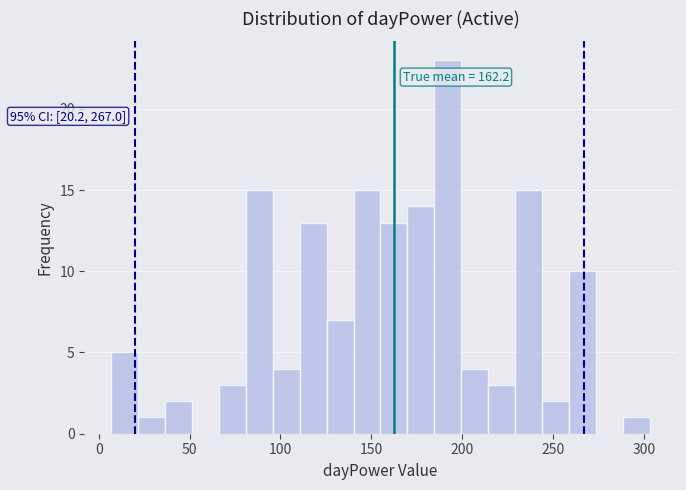

Around what value on the x-axis is the tallest bar? Give the approximate position of its centre, as read against the axis.

190